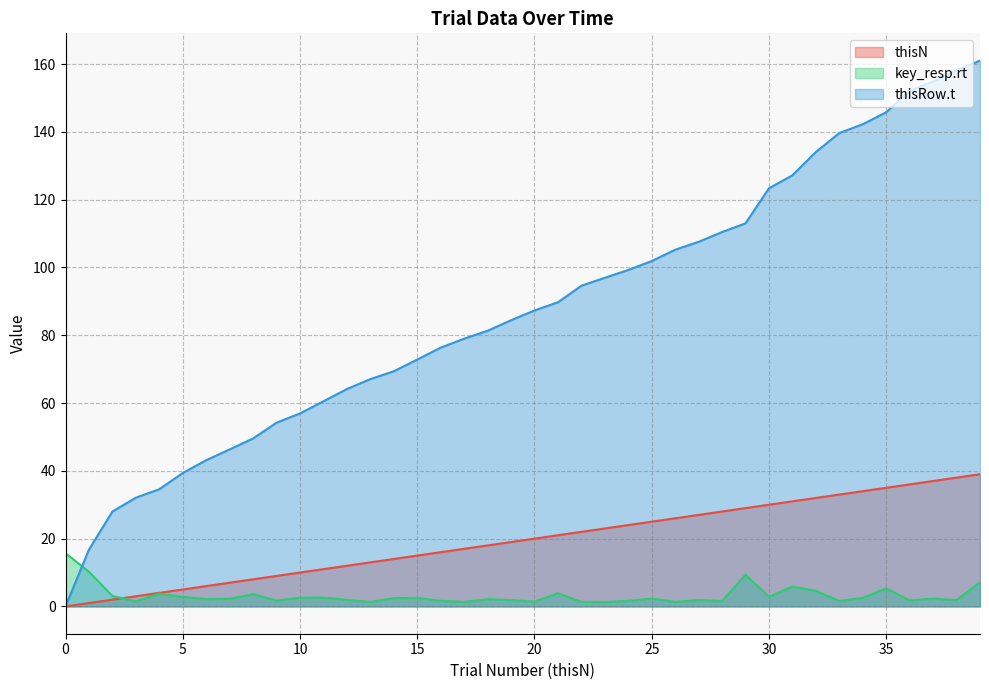

Count the number of categories in the chart.

40